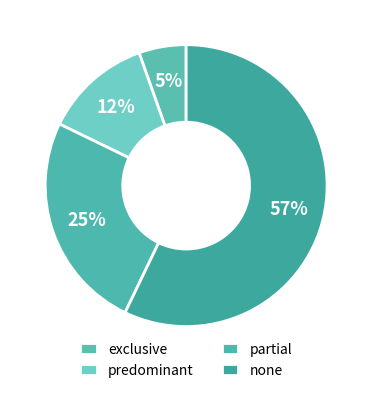

How many slices are in this pie chart?

4